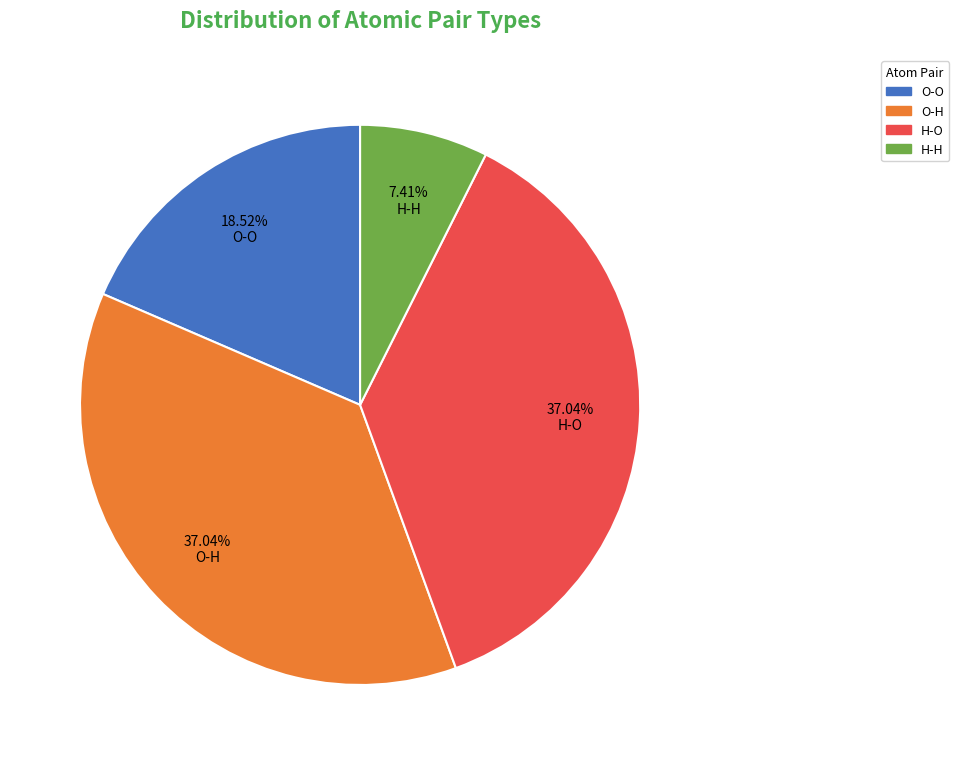

To the nearest percent, what is the difference between the largest and smallest slice percentages?

30%